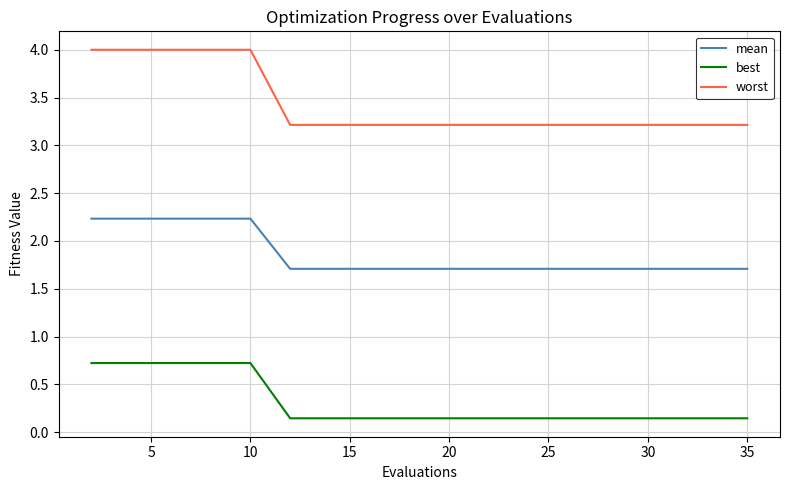

True or false: best and mean cross at least once.

False